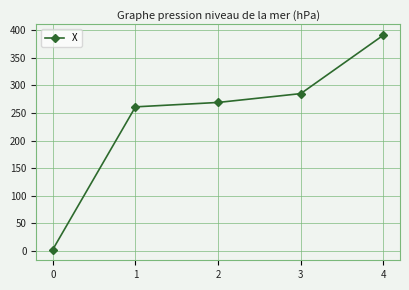

What is the minimum value shown in the chart?

2.7